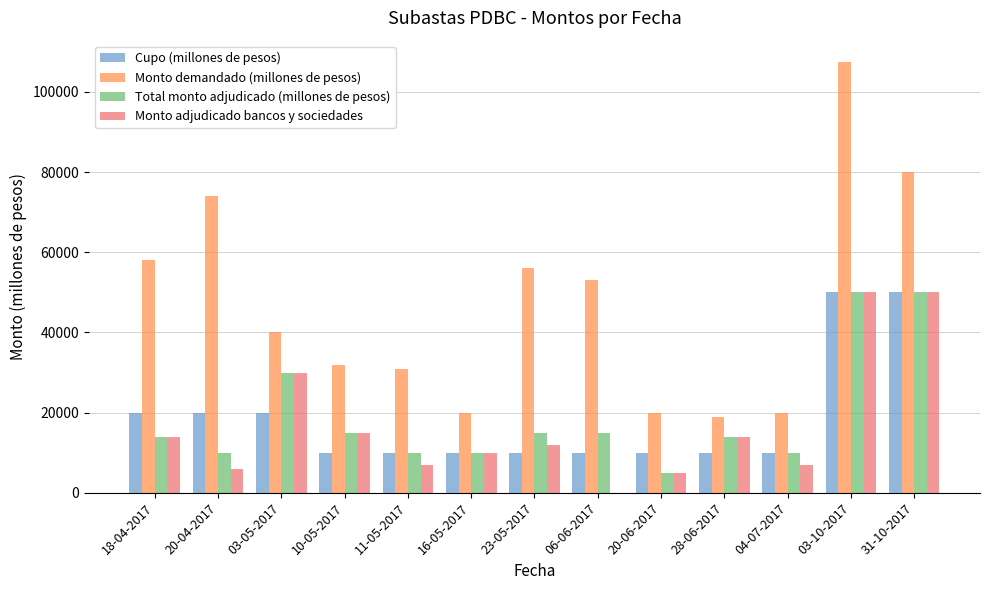

The value of Total monto adjudicado (millones de pesos) at 03-05-2017 is 10748. True or false?

False